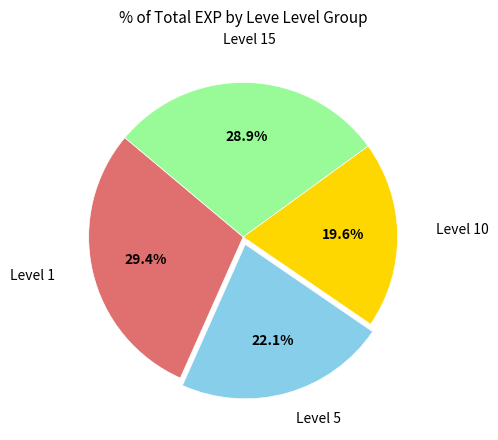

How many segments does this pie chart have?

4